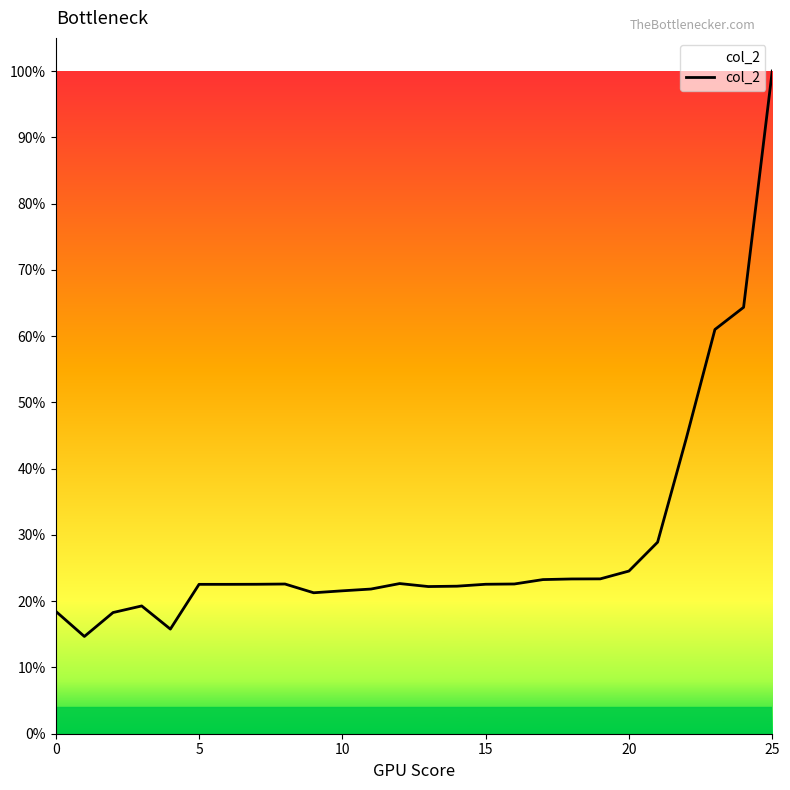

How many interior local valleys (lower than both neighbors) does the data have?

4